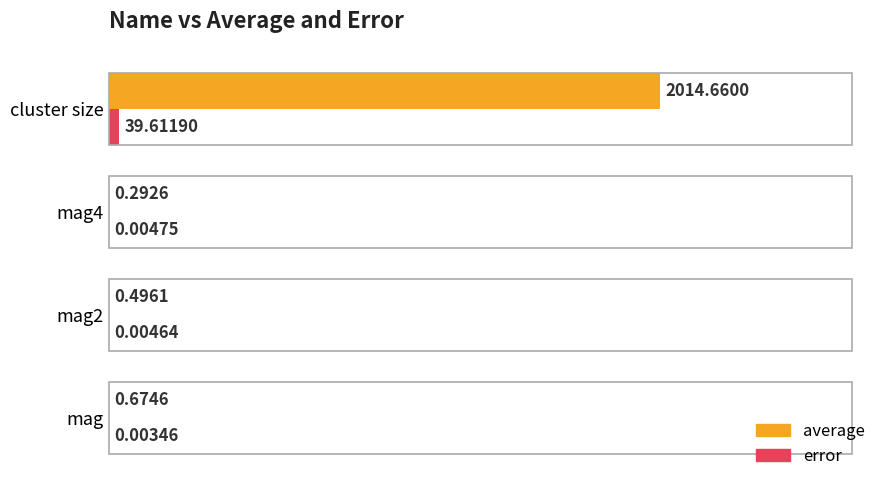

At which category is the sum across all series the highest?

cluster size